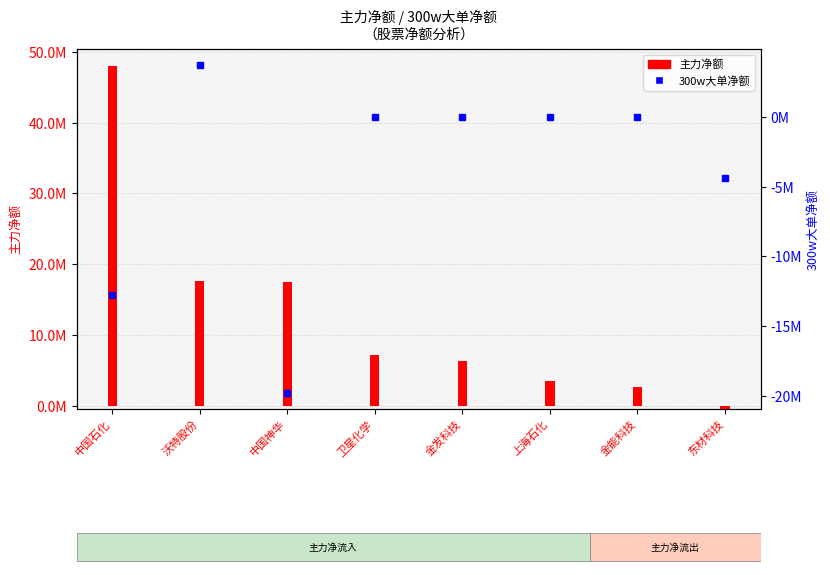

List the labels in order of value, largest first.

沃特股份, 卫星化学, 金发科技, 上海石化, 金能科技, 东材科技, 中国石化, 中国神华